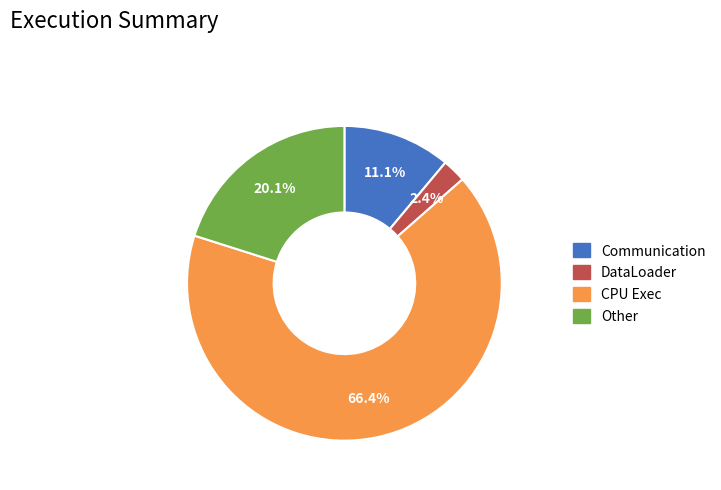

Is there a majority slice in this chart?

Yes